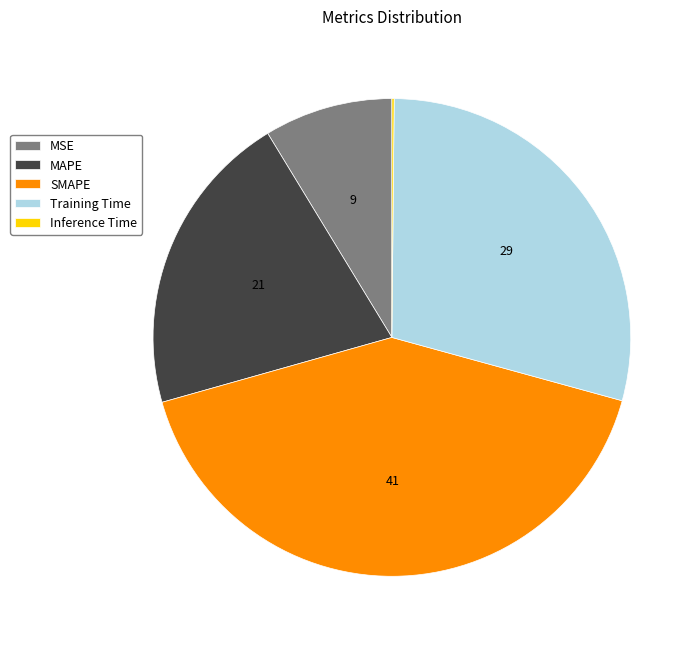

Is the sum of SMAPE and MAPE greater than half?

Yes